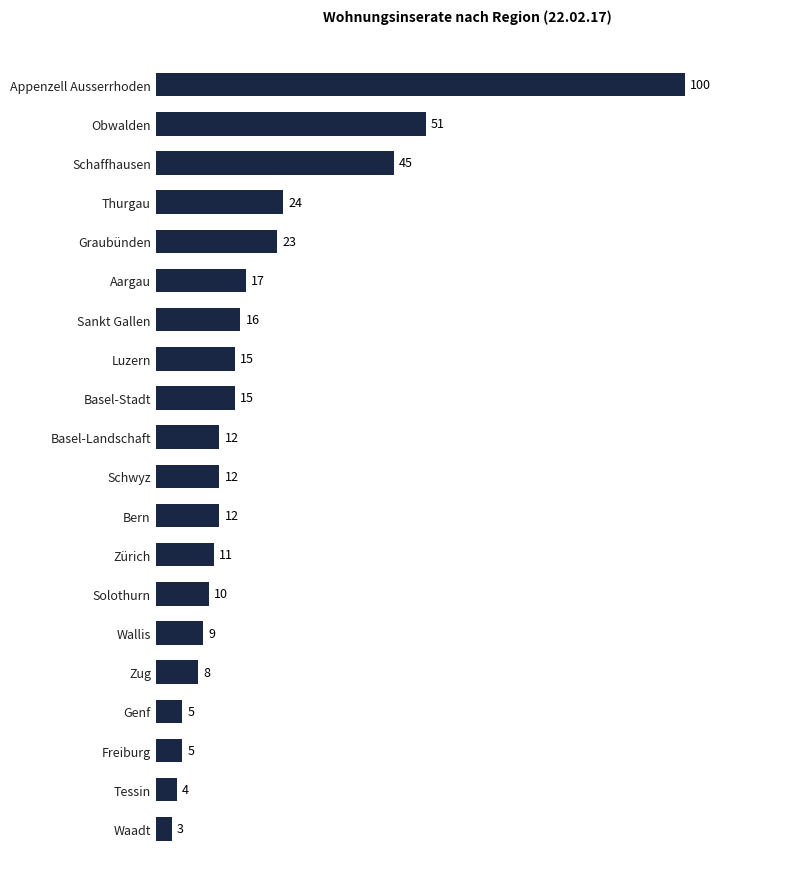

How many data points does each series have?

20